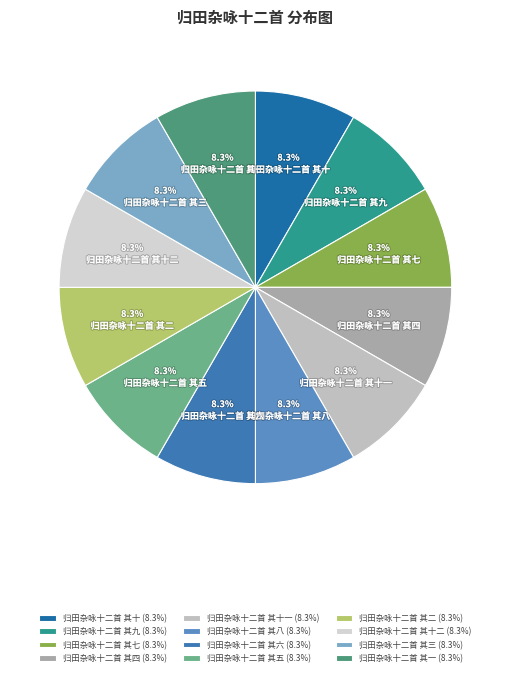

What is the largest slice in the pie chart?

归田杂咏十二首 其十二